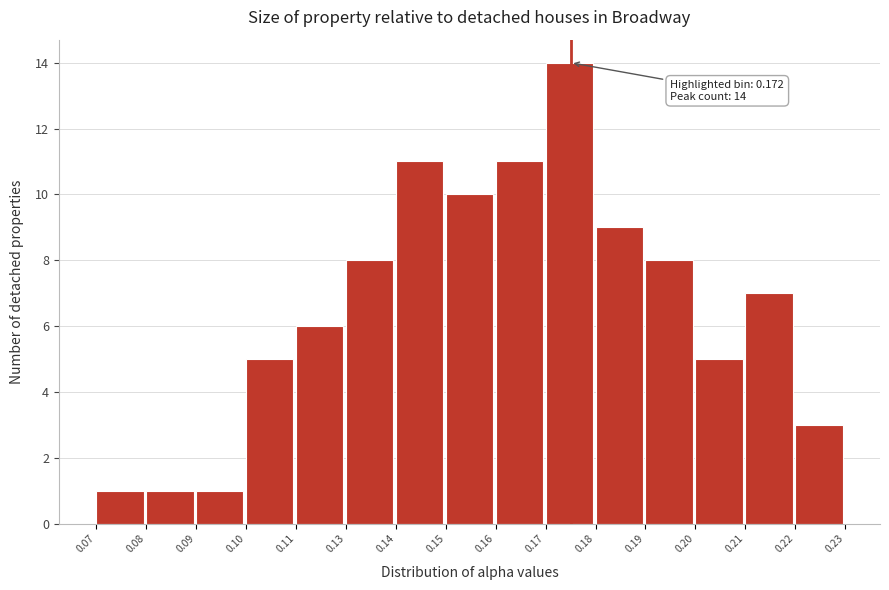

Reading right to left, list all the values displayed in this chart.

3	7	5	8	9	14	11	10	11	8	6	5	1	1	1